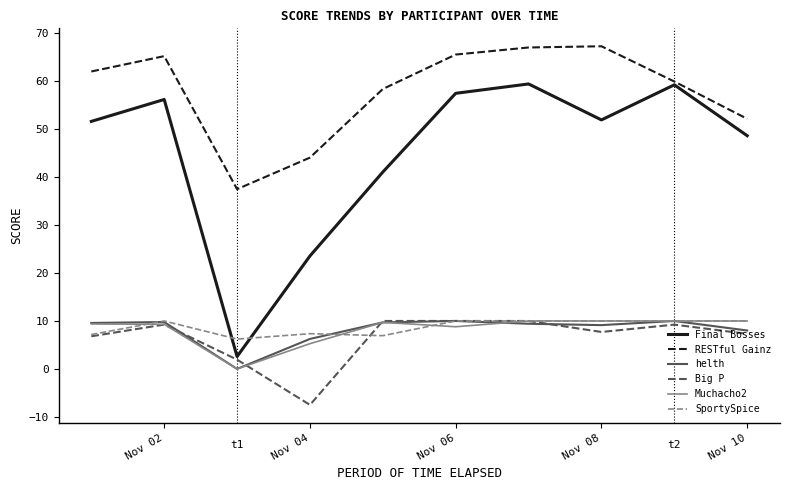

Does the chart display data point markers on the line(s)?

No